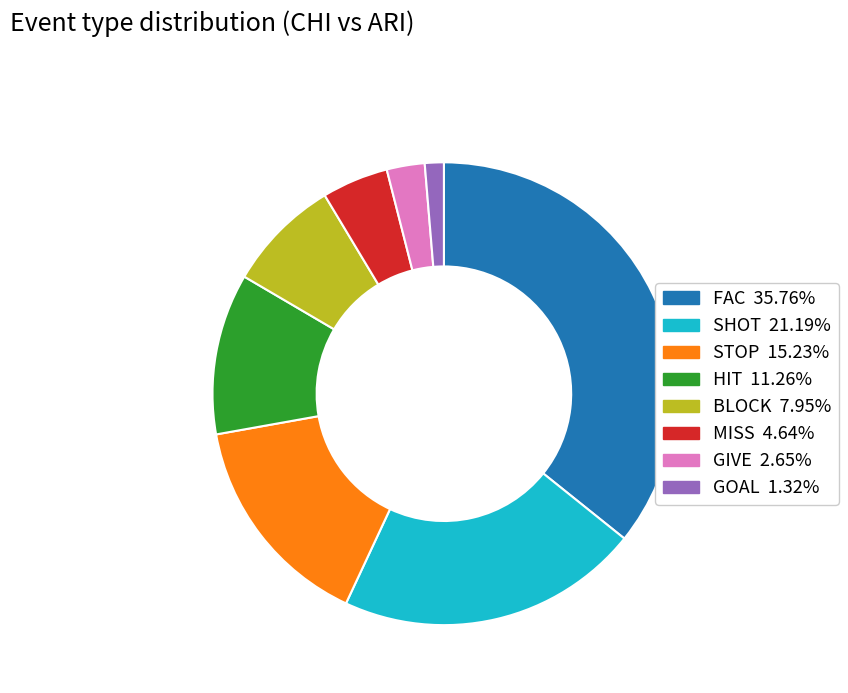

Does any single category account for the majority?

No